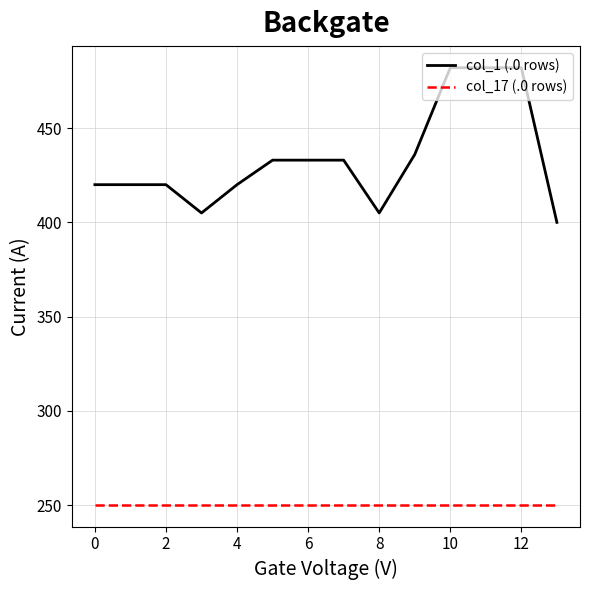

True or false: col_1 (.0 rows) and col_17 (.0 rows) cross at least once.

False